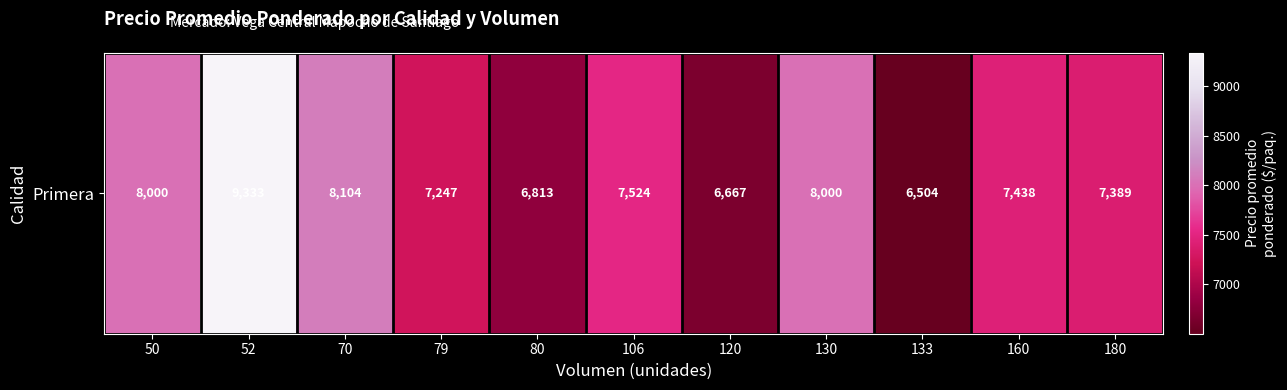

Which label corresponds to the smallest value in the chart?

133